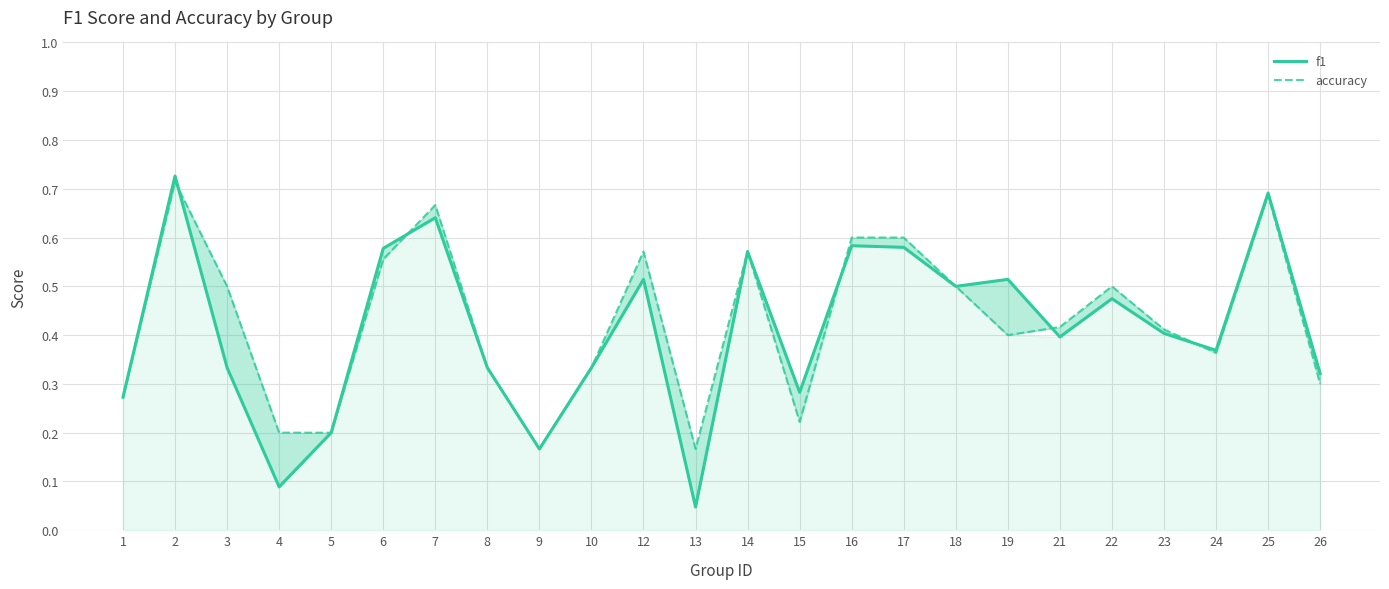

Rank the series by their average value, from highest to lowest.

accuracy, f1